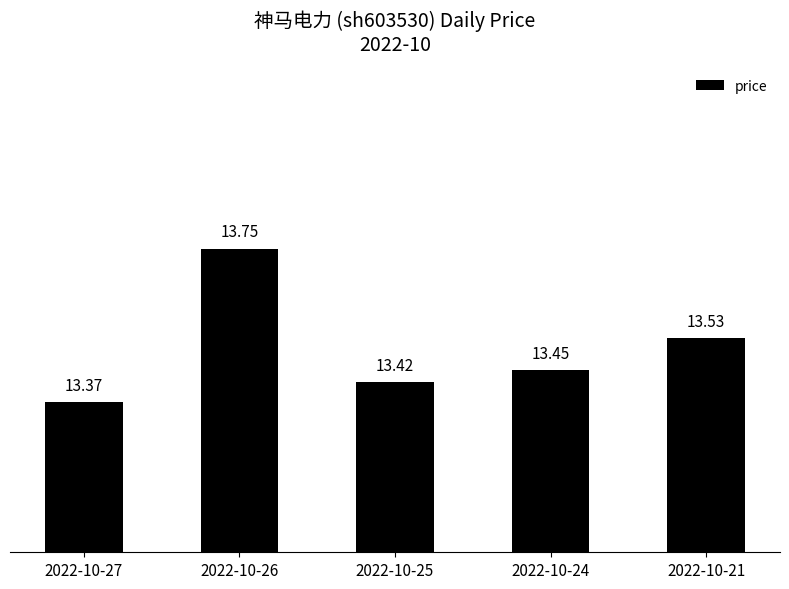

What is the sum of the values at 2022-10-24 and 2022-10-25?

26.9